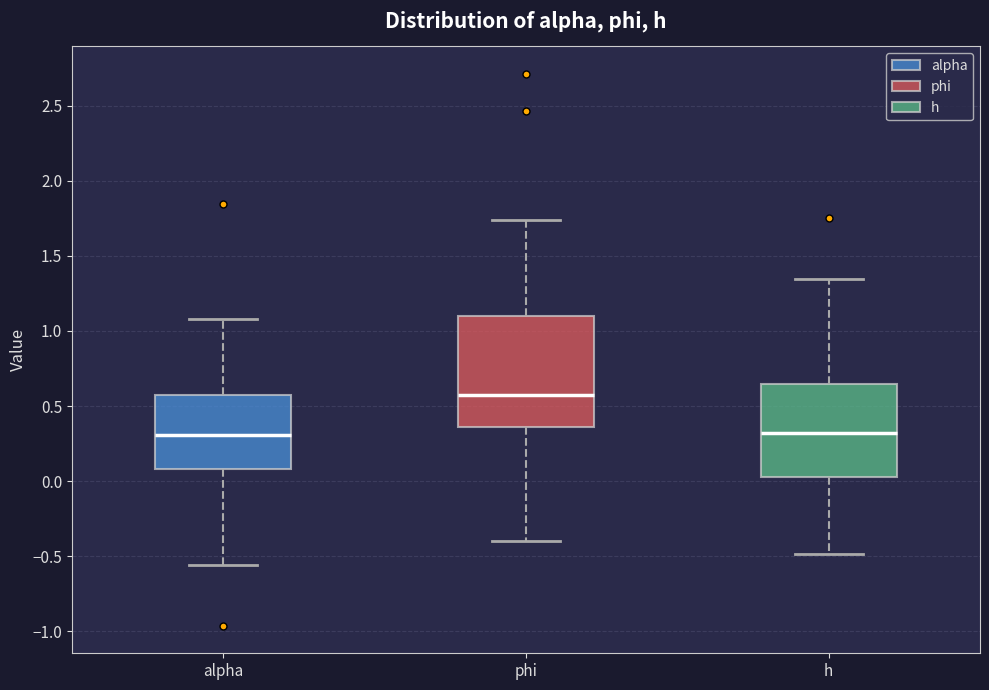

Where does the upper whisker of the box for phi end on the y-axis? The values are not printed on the chart, so give them approximately, as read against the axis.

1.75